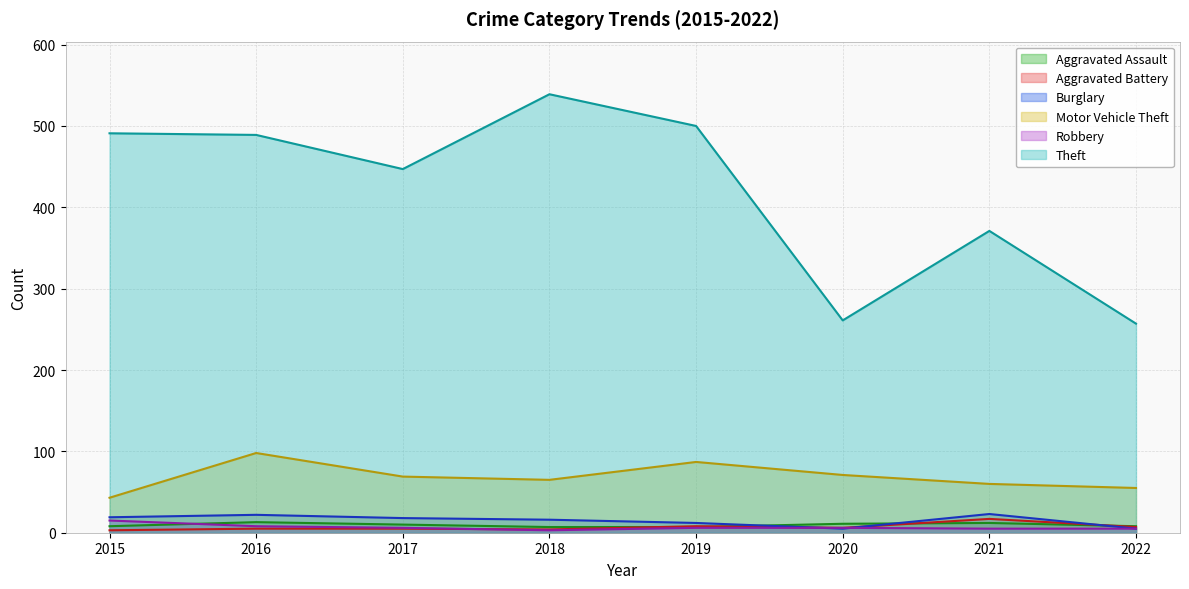

What is the difference between the second highest and second lowest values in the Theft series?

239